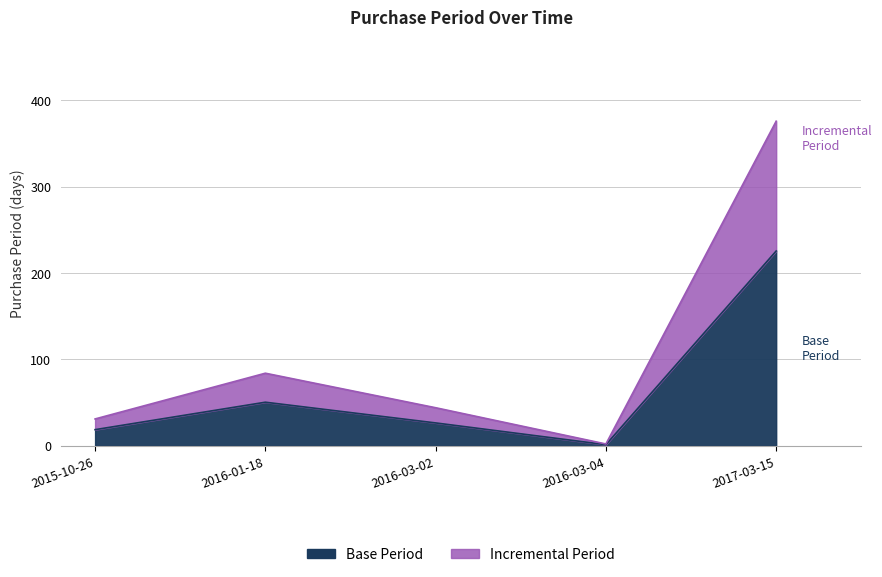

Where is the first local maximum?

2016-01-18